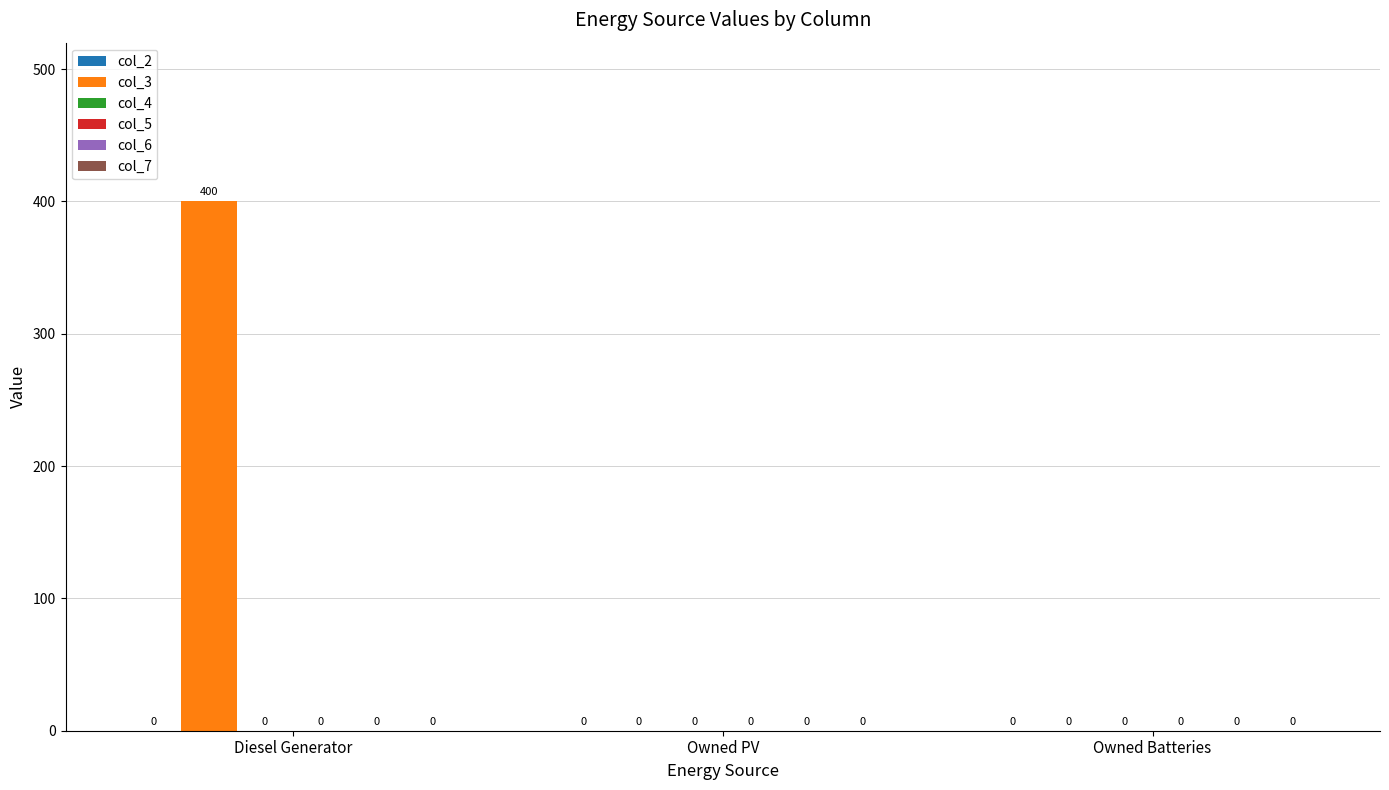

The value at Diesel Generator is 400. True or false?

True